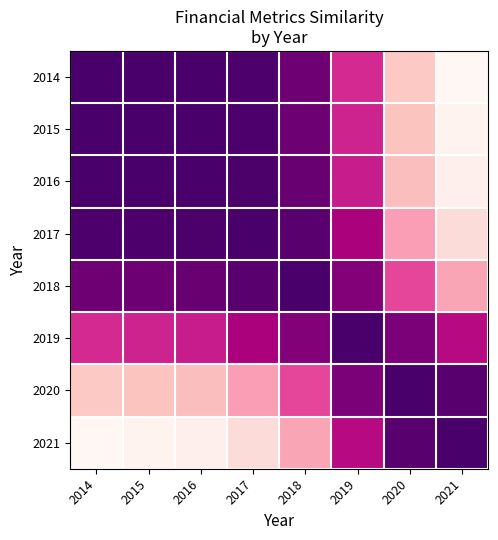

Which series has the largest range (max minus min)?

2021